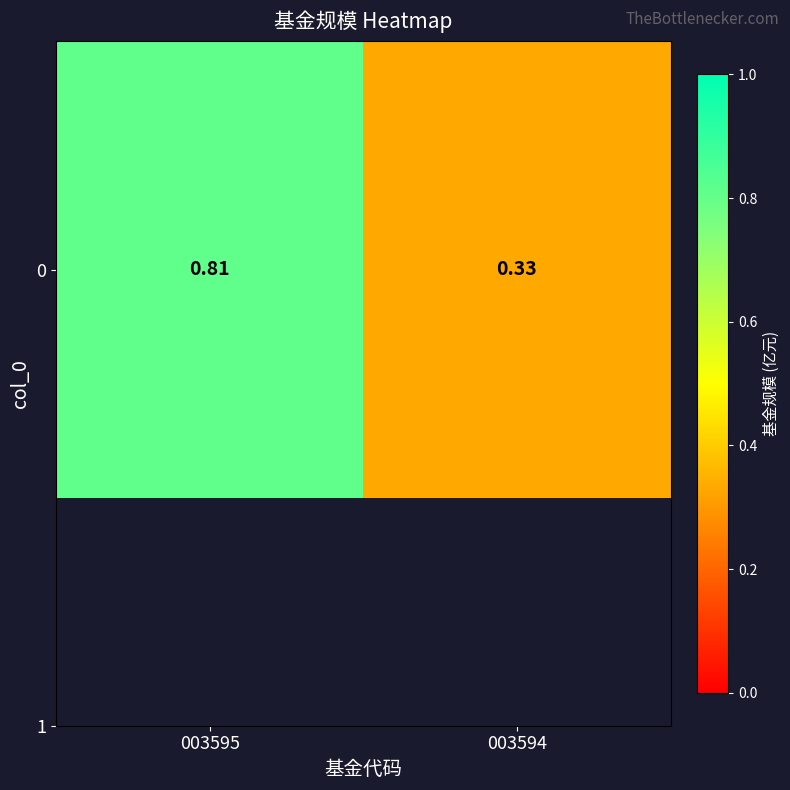

The chart shows a value of 1.3 at 003595. True or false?

False